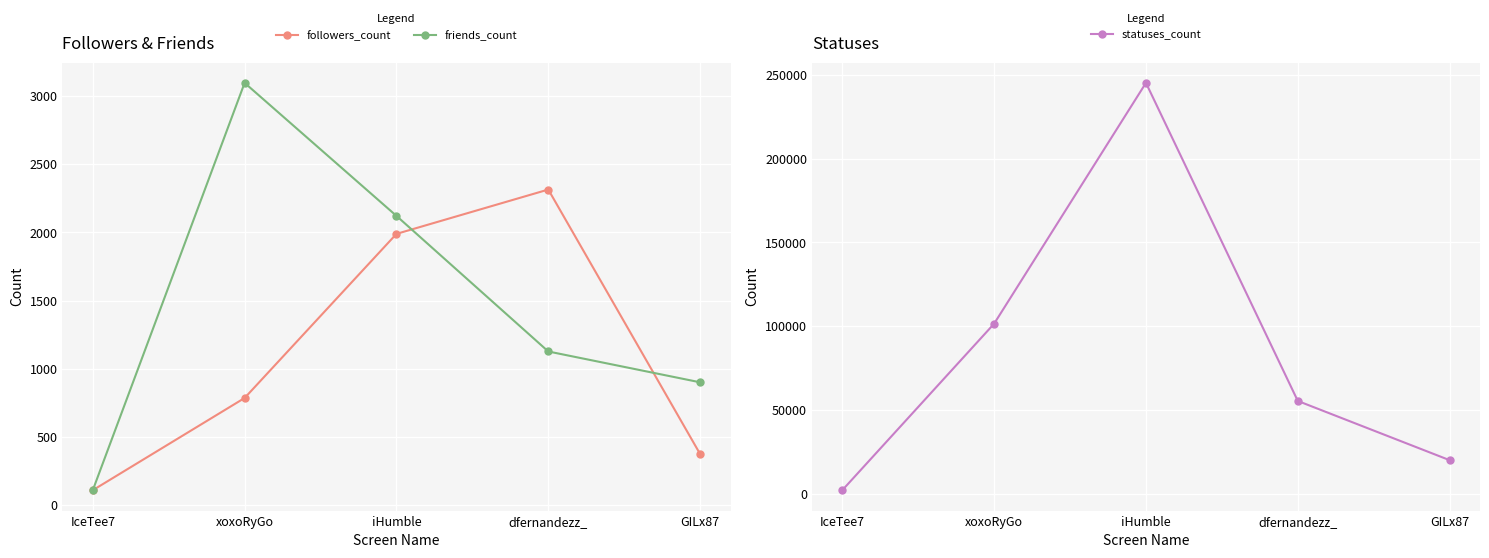

Where is followers_count nearest to the value 1212?

xoxoRyGo